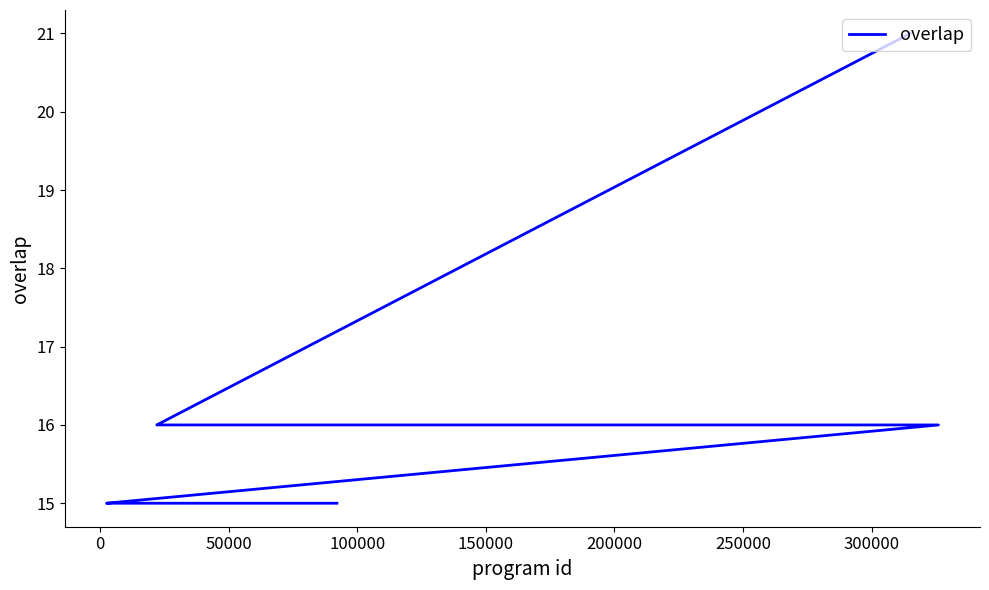

Count the number of data series in this chart.

1